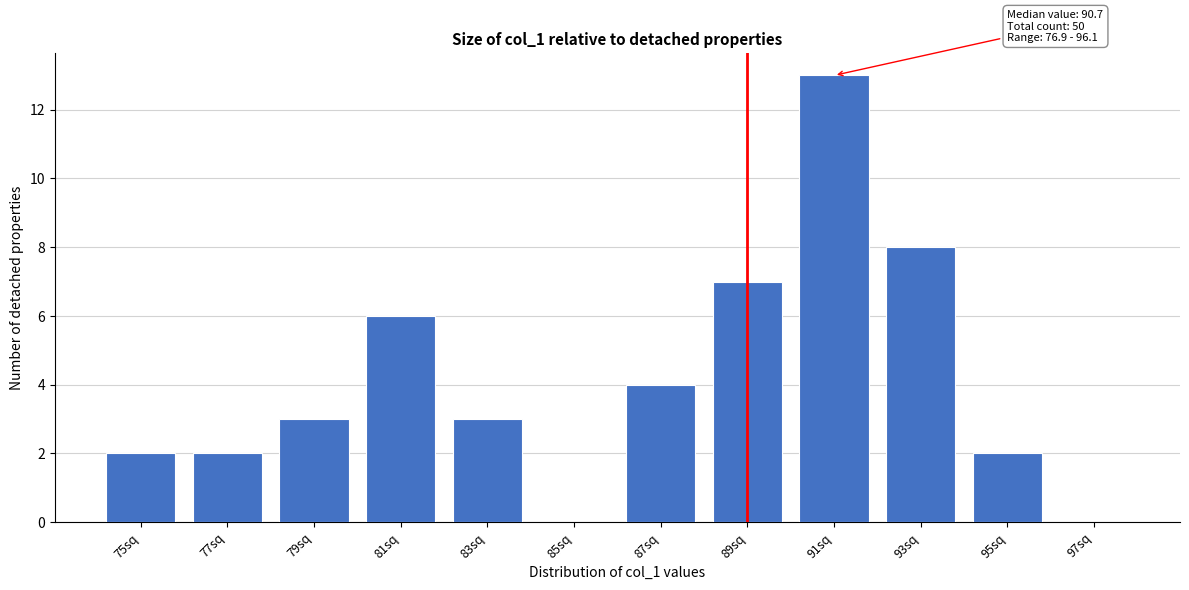

Reading left to right, extract all data points from this chart.

75sq=2	77sq=2	79sq=3	81sq=6	83sq=3	85sq=0	87sq=4	89sq=7	91sq=13	93sq=8	95sq=2	97sq=0